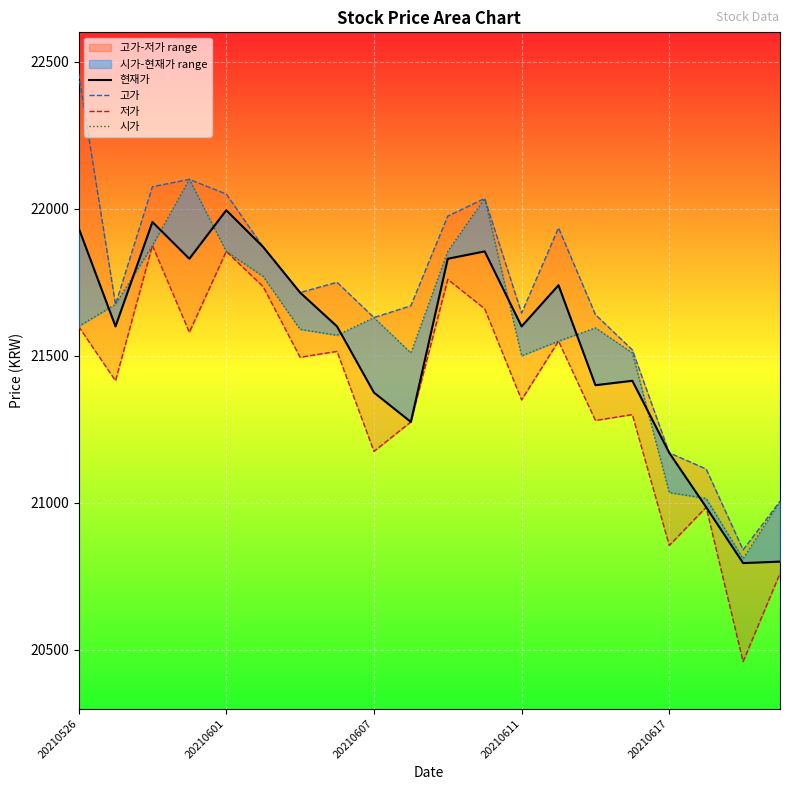

At how many categories does at least one series exceed 21414?

16